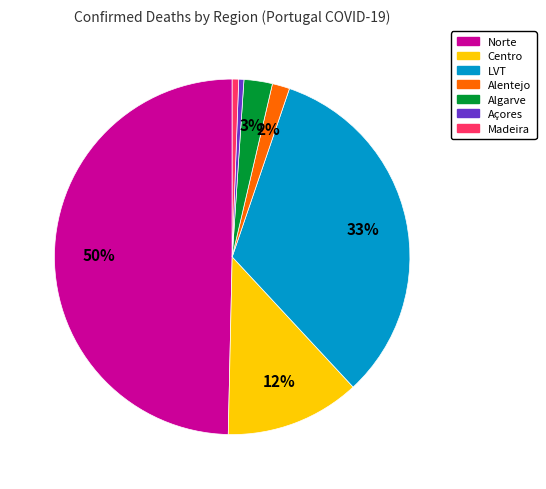

How many segments does this pie chart have?

7